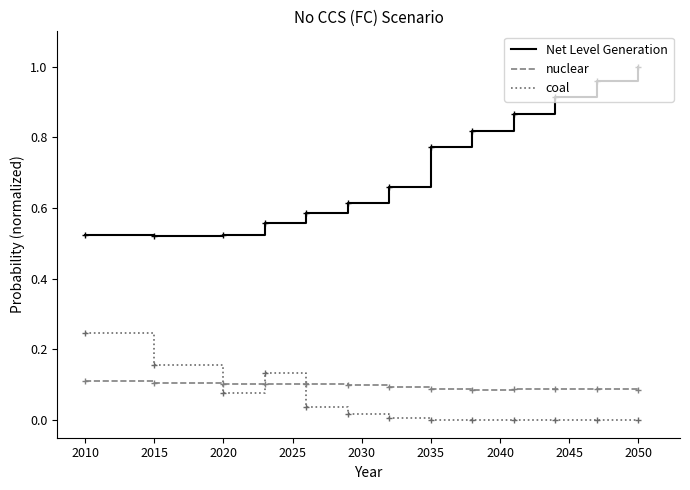

Does the chart display data point markers on the line(s)?

No